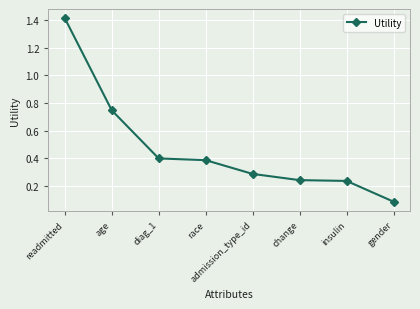

What is the sum of all values?

3.8